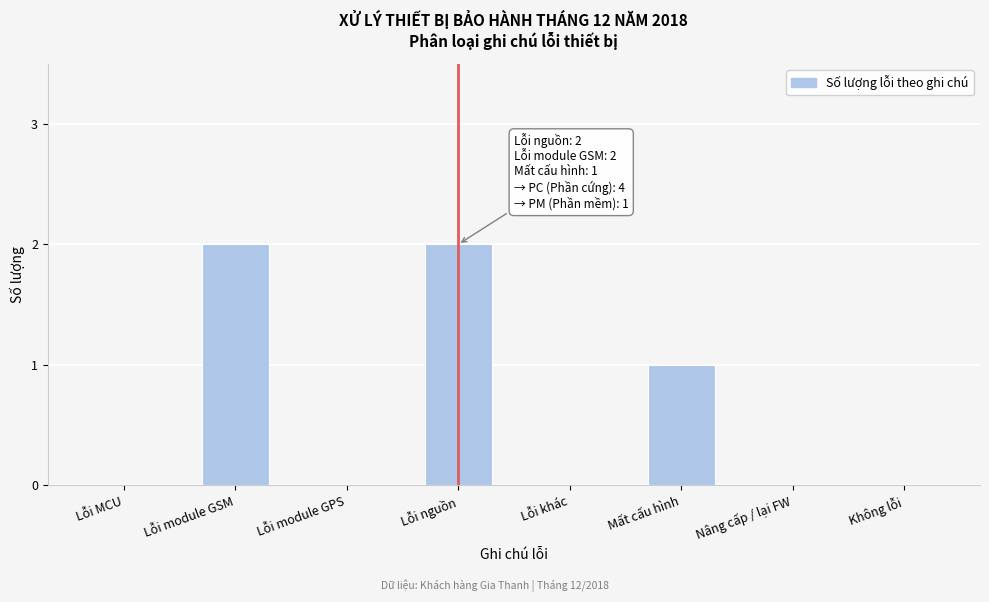

Reading right to left, transcribe all the data shown in this chart.

Không lỗi=0	Nâng cấp / lại FW=0	Mất cấu hình=1	Lỗi khác=0	Lỗi nguồn=2	Lỗi module GPS=0	Lỗi module GSM=2	Lỗi MCU=0